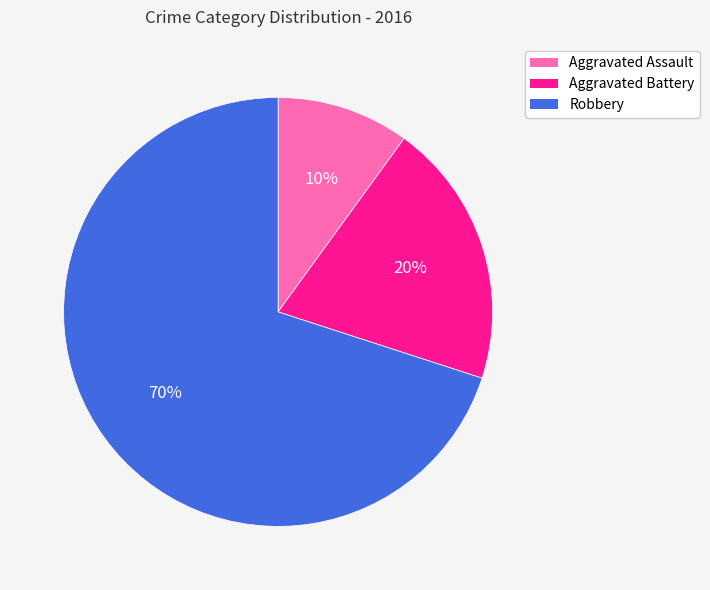

Which has a higher value, Robbery or Aggravated Battery?

Robbery